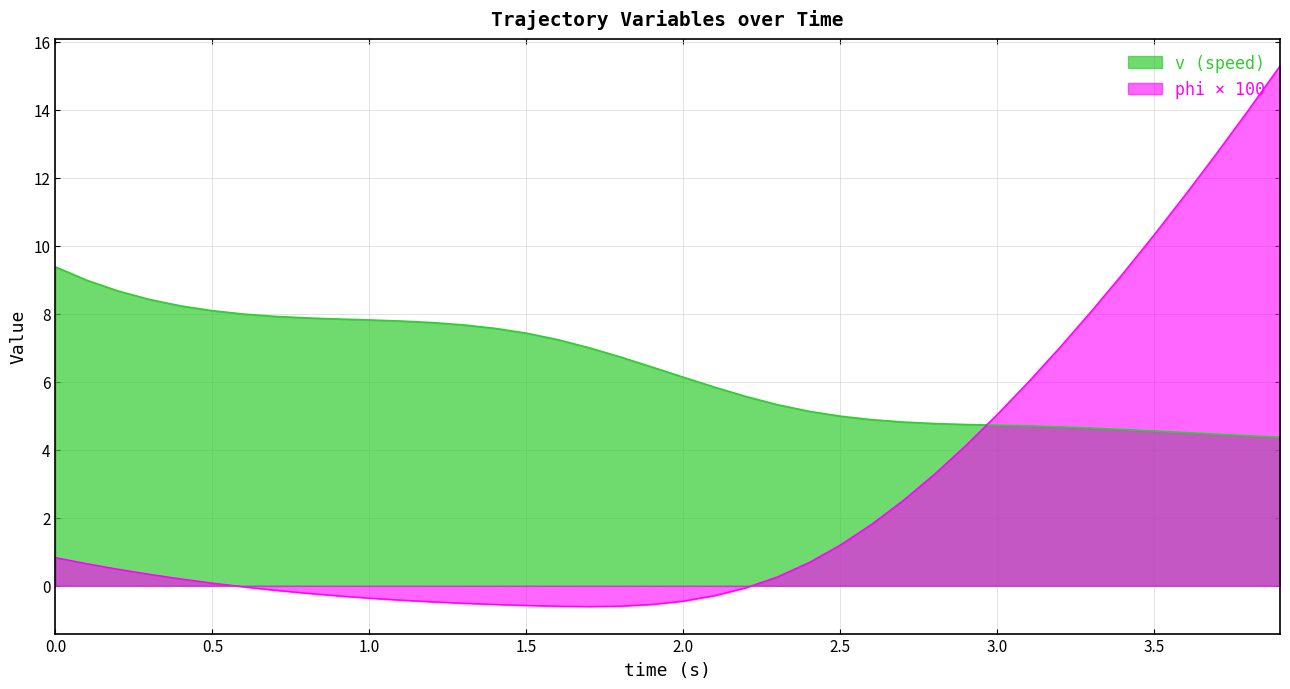

What is the total value across all series at 1.0?

7.5